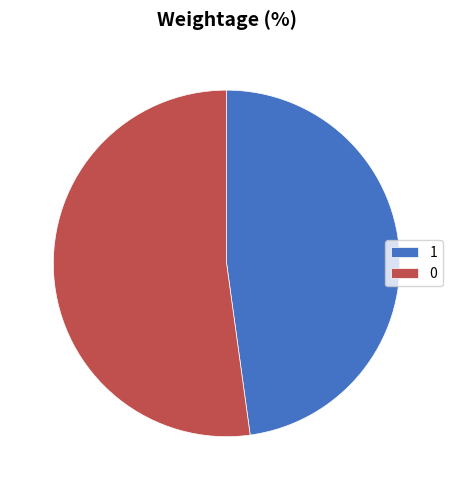

The 1 slice represents 48% of the pie. True or false?

True